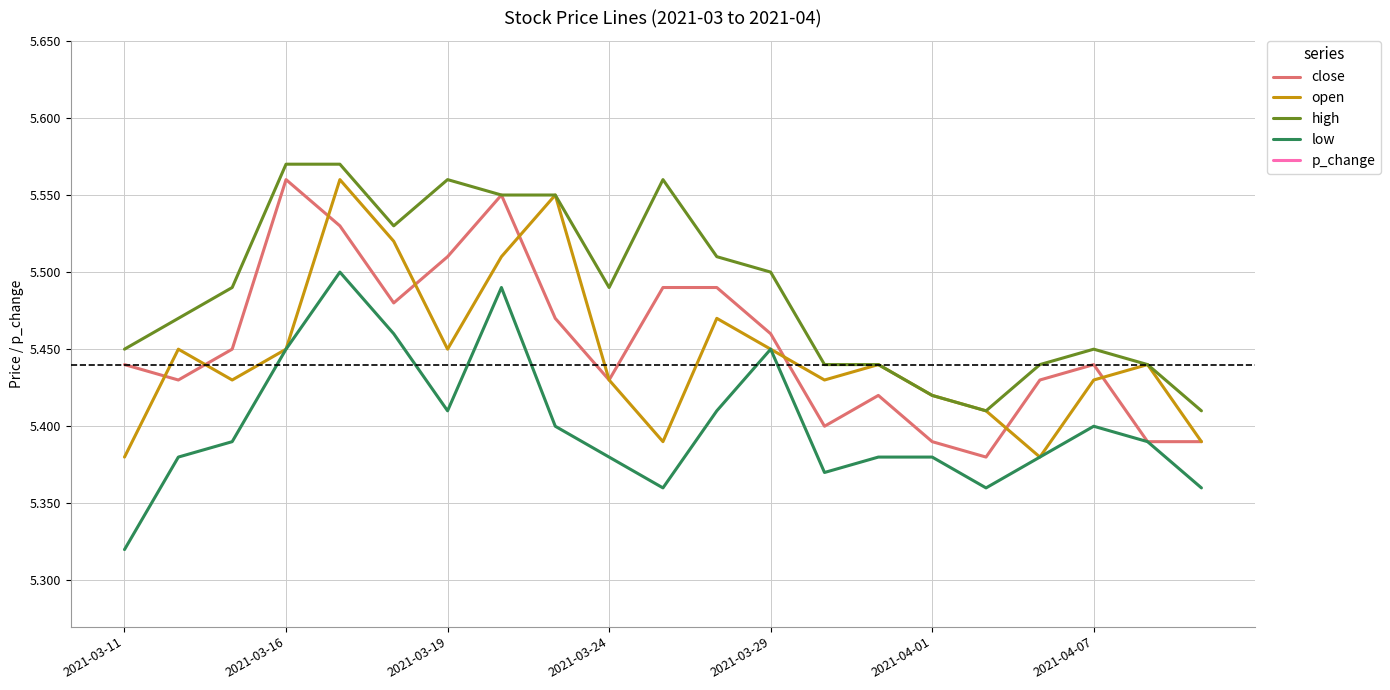

What is the label of the 1st point from the left?

2021-03-11